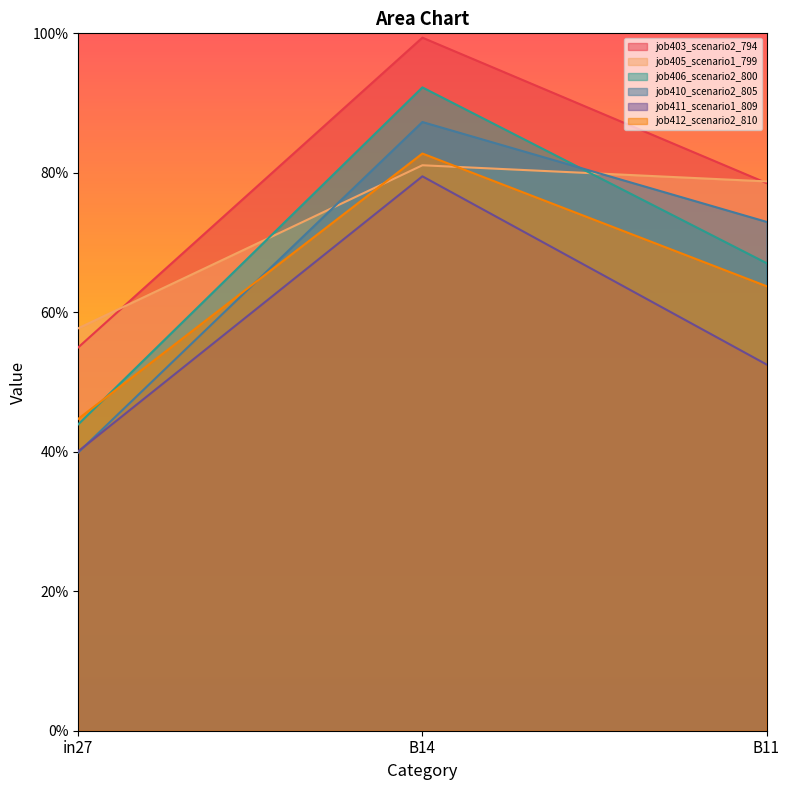

What is the difference between the highest and lowest values at B14?

0.2